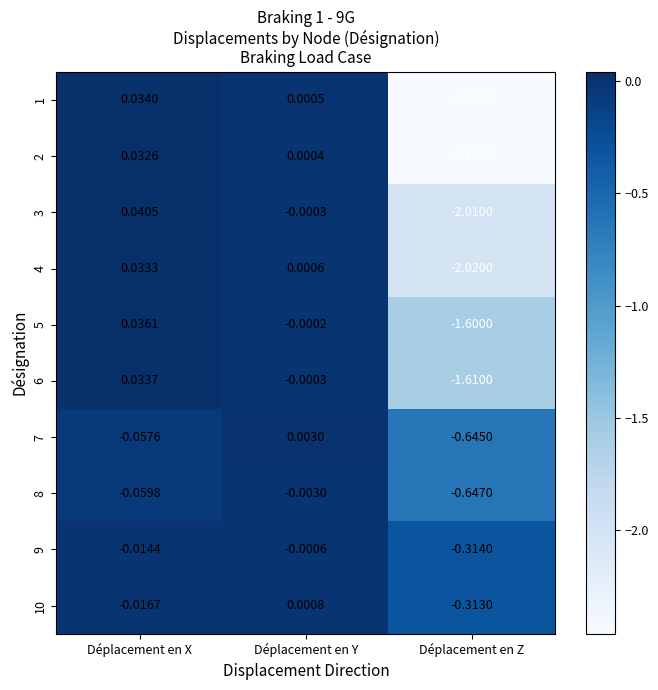

What is the total value across all series at Déplacement en Z?

-14.1